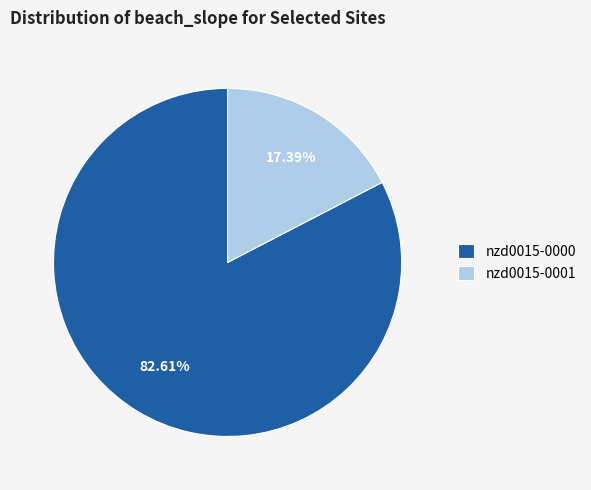

What is the majority slice?

nzd0015-0000